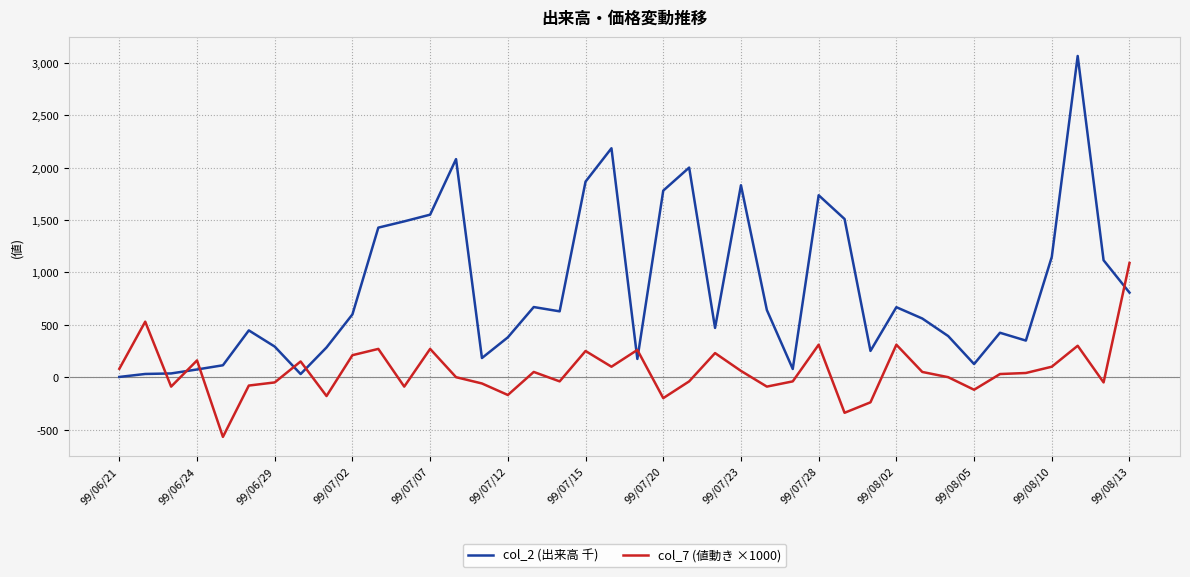

Which series has the largest total across all categories?

col_2 (出来高 千)